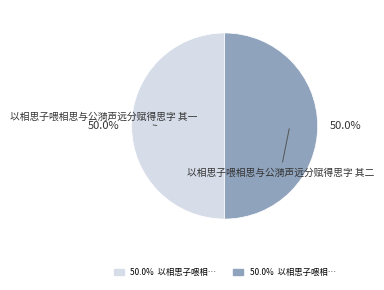

How many segments does this pie chart have?

2